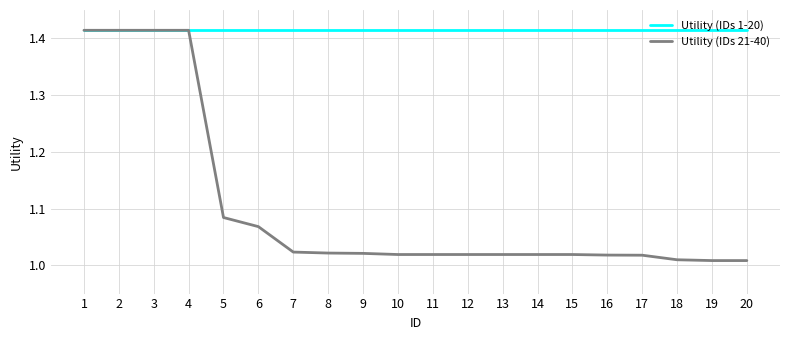

Between 2 and 16, which series saw the biggest shift?

Utility (IDs 21-40)